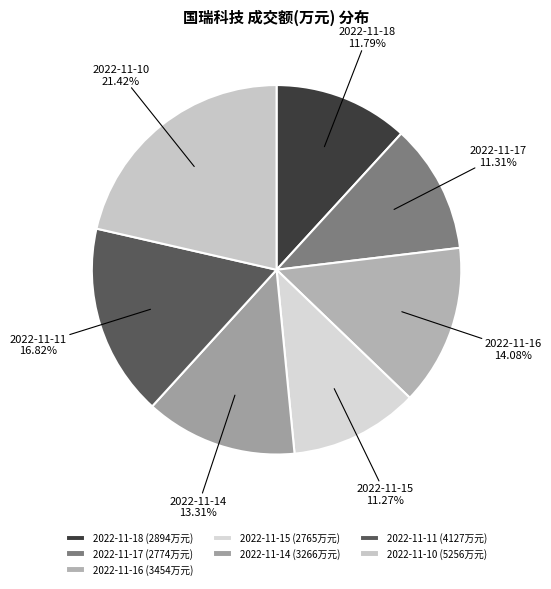

Is there any slice that represents more than half of the pie?

No